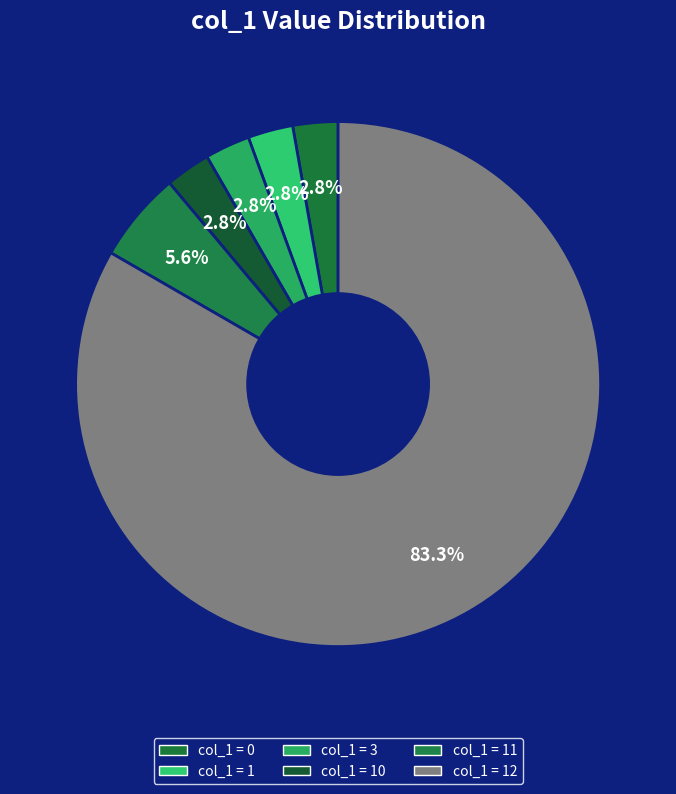

Count the number of slices in the pie.

6